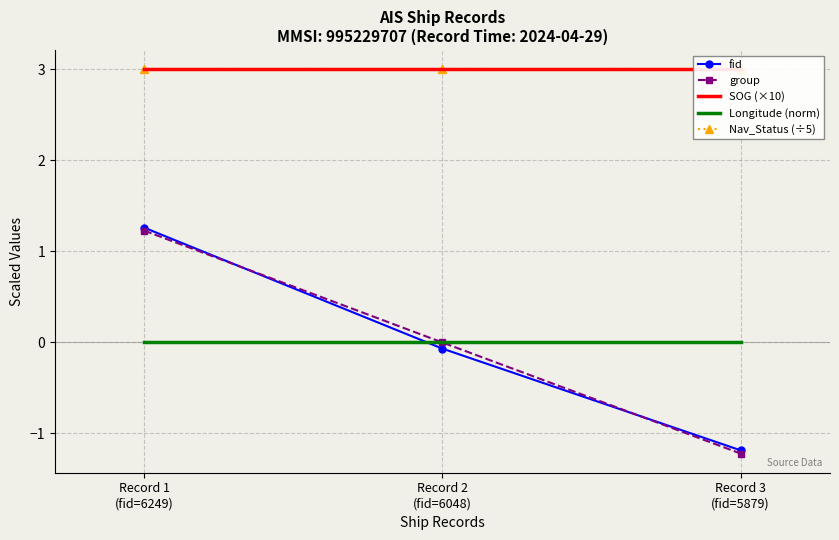

Which series has the largest total across all categories?

SOG (×10)